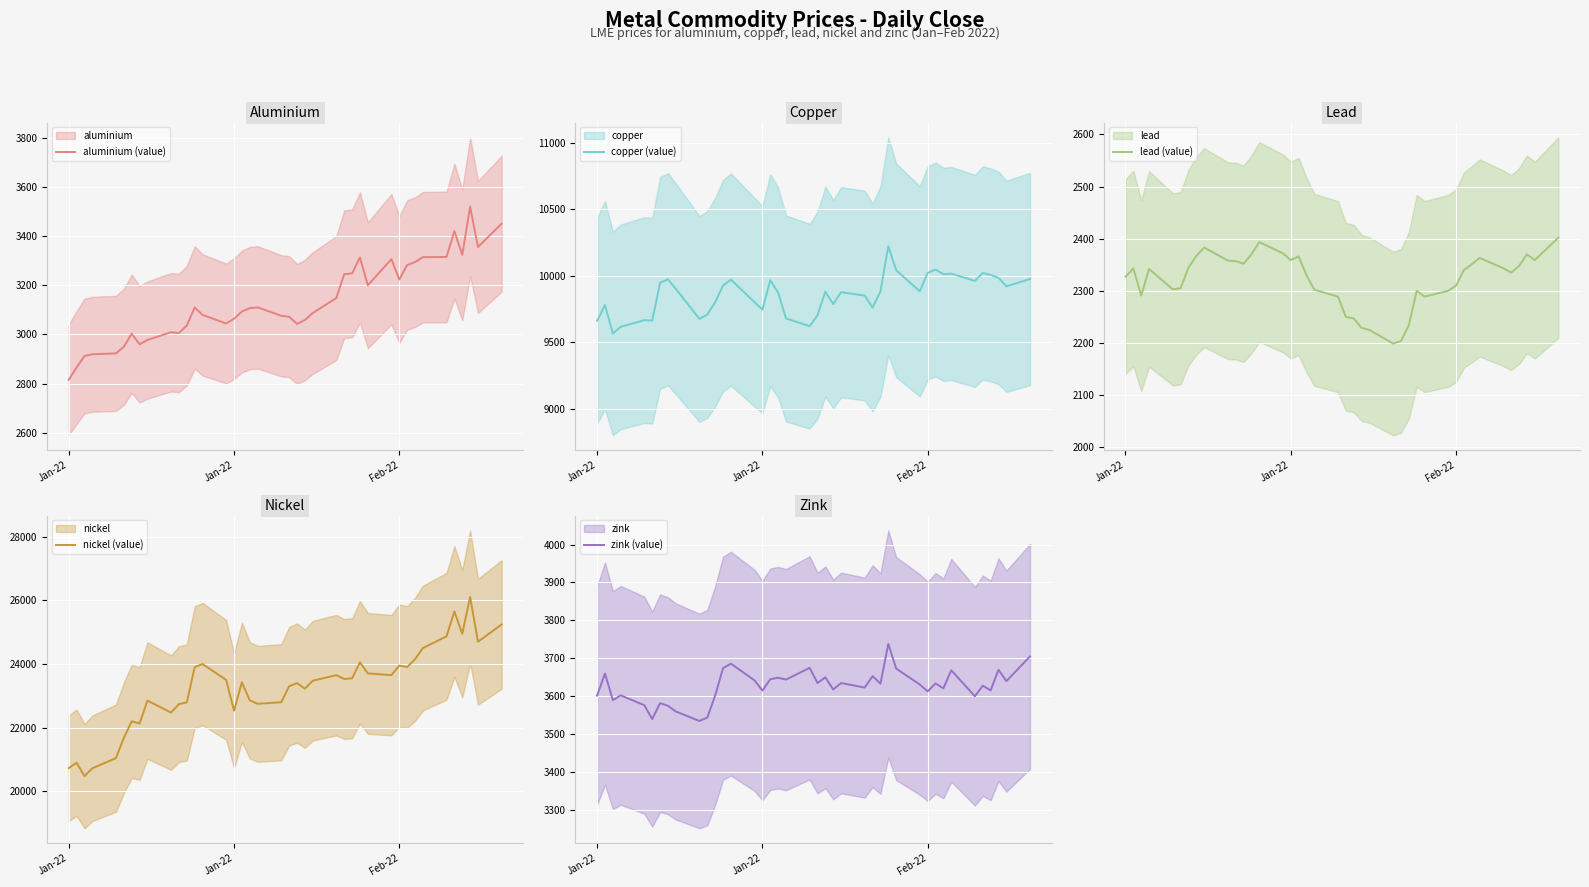

Does the chart display data point markers on the line(s)?

No